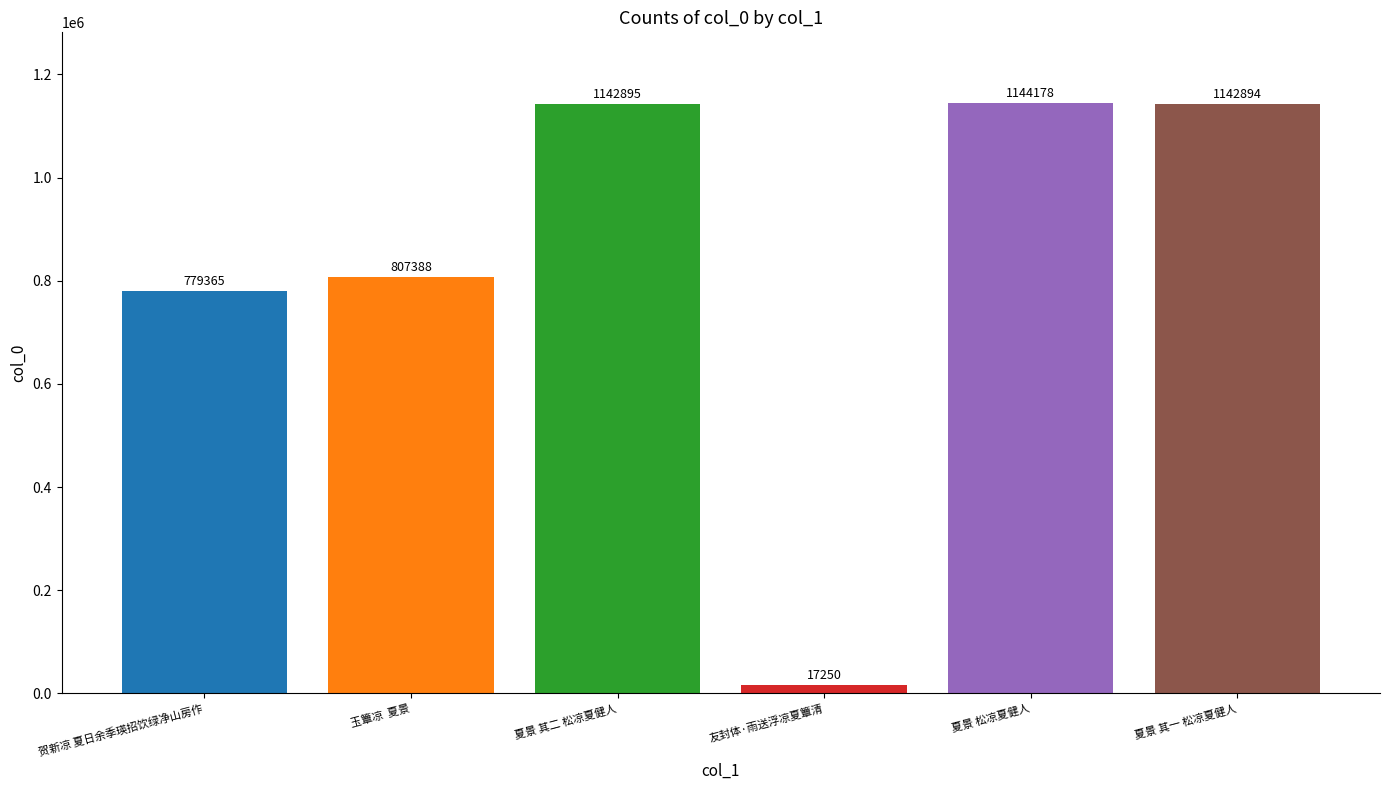

List the labels in order of value, smallest first.

友封体·雨送浮凉夏簟清, 贺新凉 夏日余季瑛招饮绿净山房作, 玉簟凉  夏景, 夏景 其一 松凉夏健人, 夏景 其二 松凉夏健人, 夏景 松凉夏健人